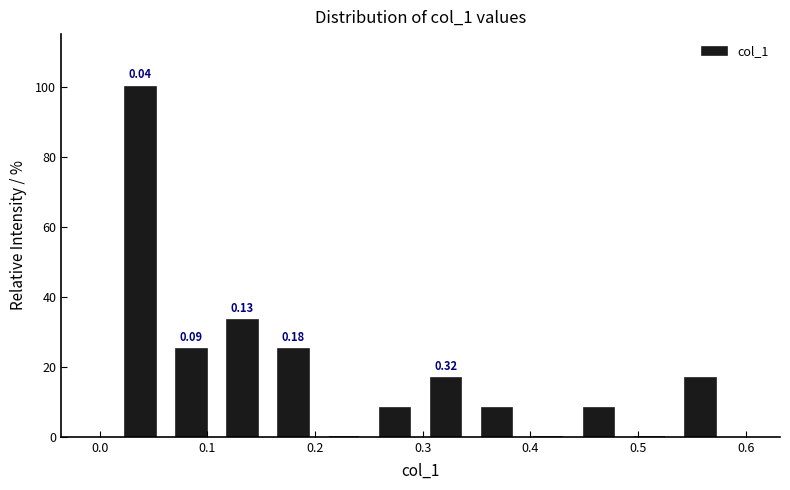

Which range on the x-axis has the tallest bar?

0.01 to 0.06